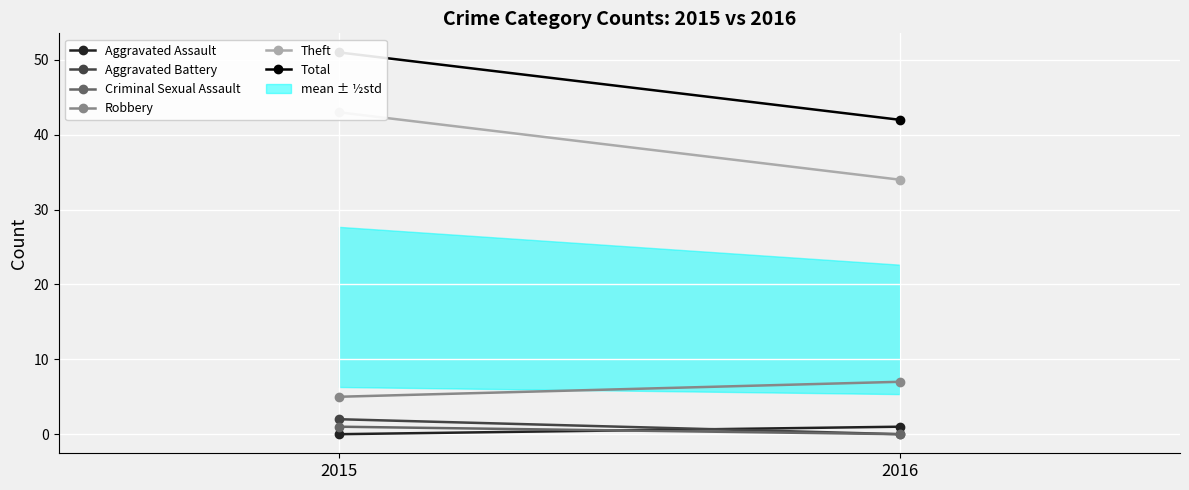

How many values in the Aggravated Assault series are below 1?

1